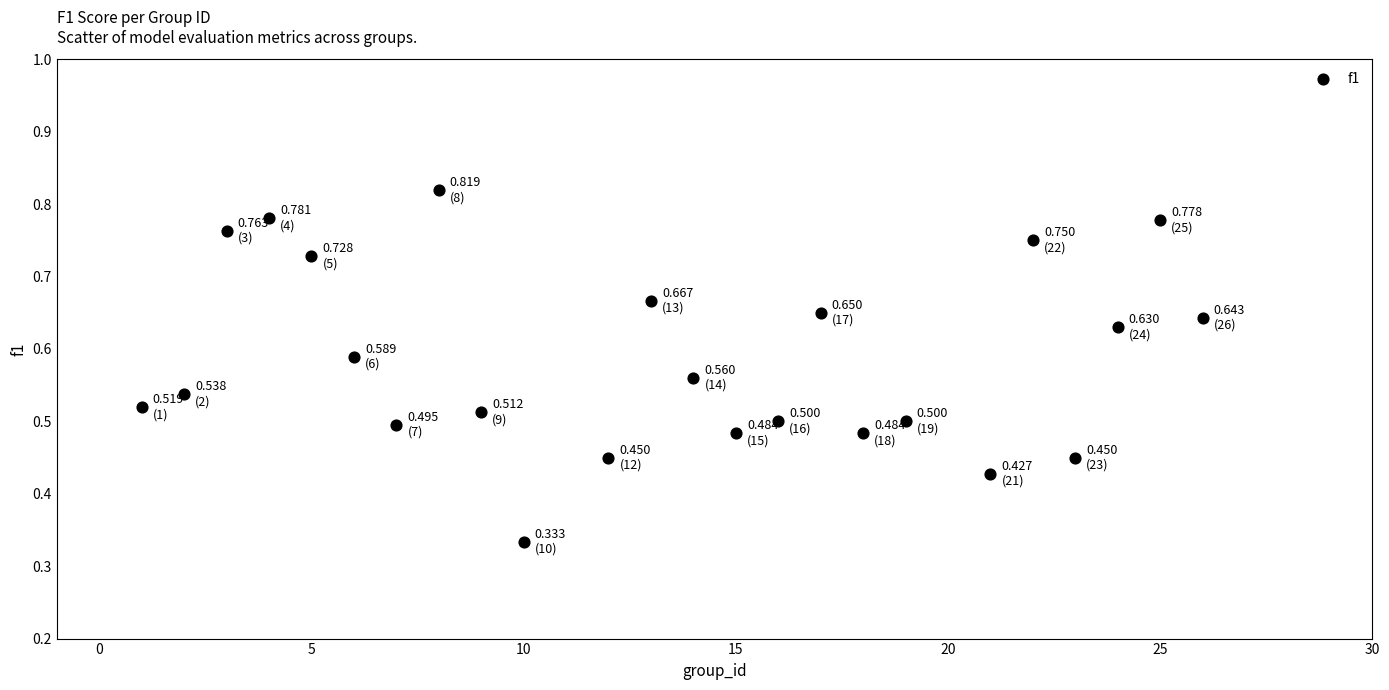

What is the range of X values (max minus min)?

25.0